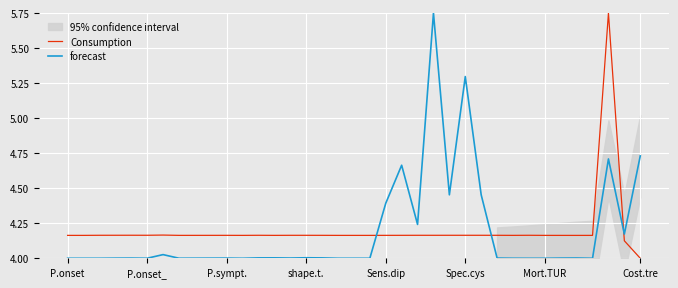

How many interior local valleys does the Consumption series have?

10